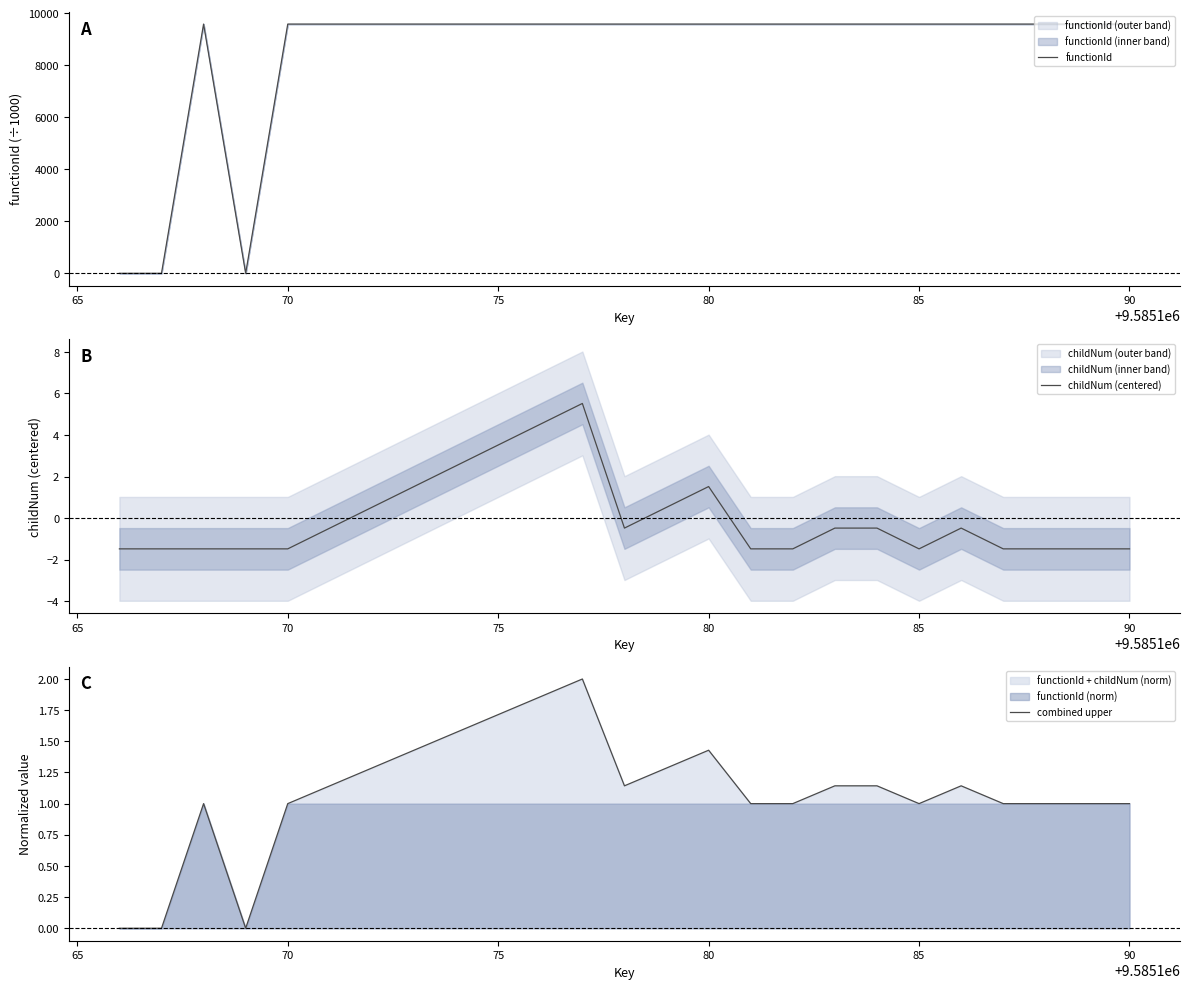

Rank the series by their maximum value, from lowest to highest.

combined upper, childNum (centered), functionId